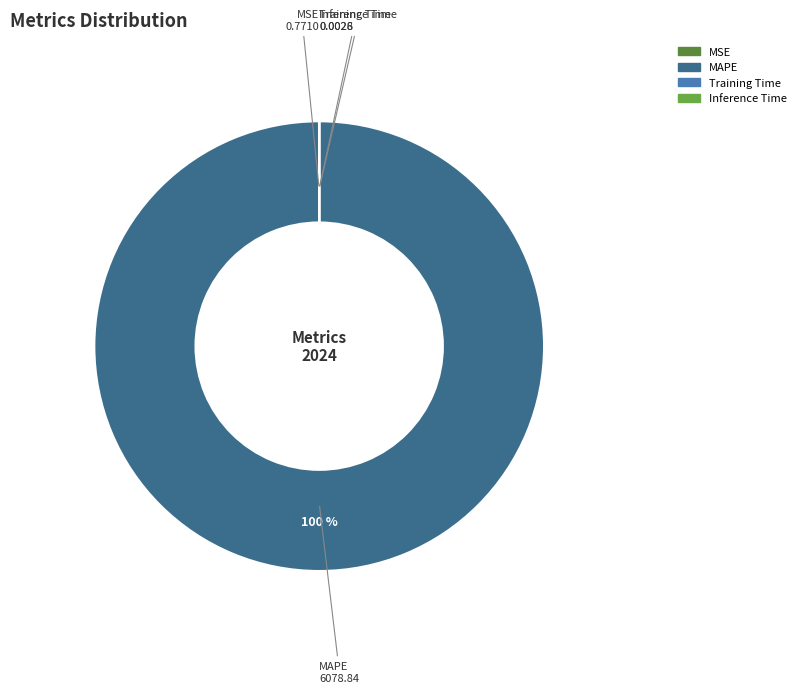

To the nearest percent, what is the average slice percentage?

25%